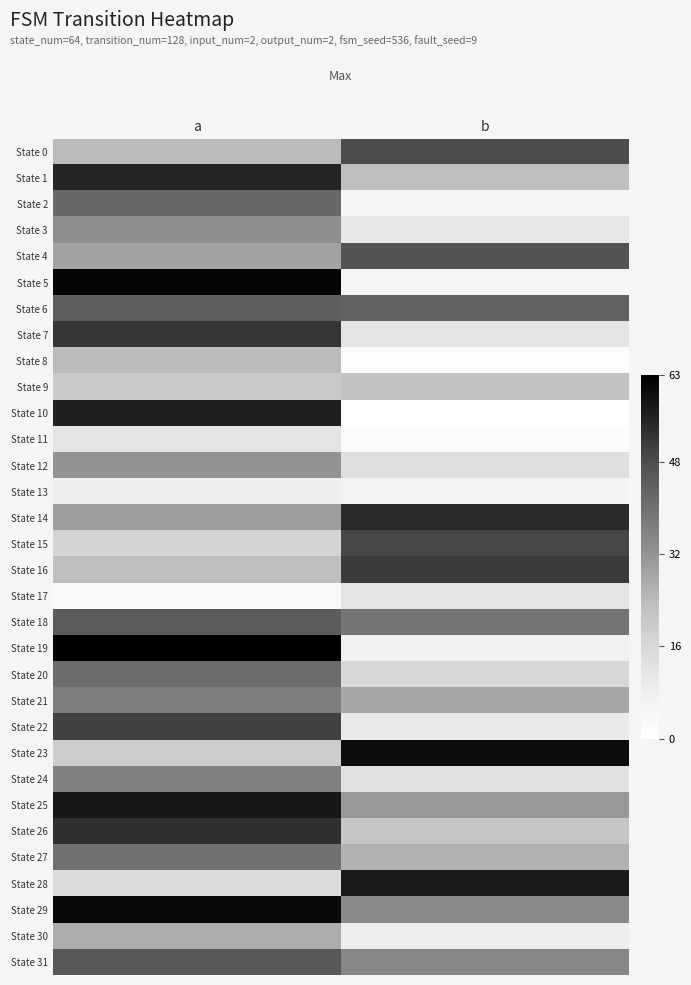

Which series has the largest total across all categories?

State 29